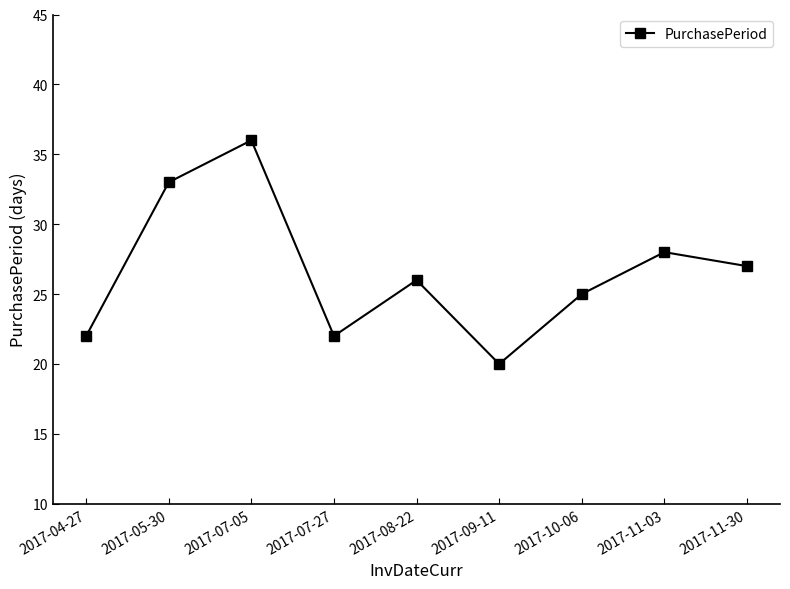

Is it true that the value at 2017-09-11 is 20?

True